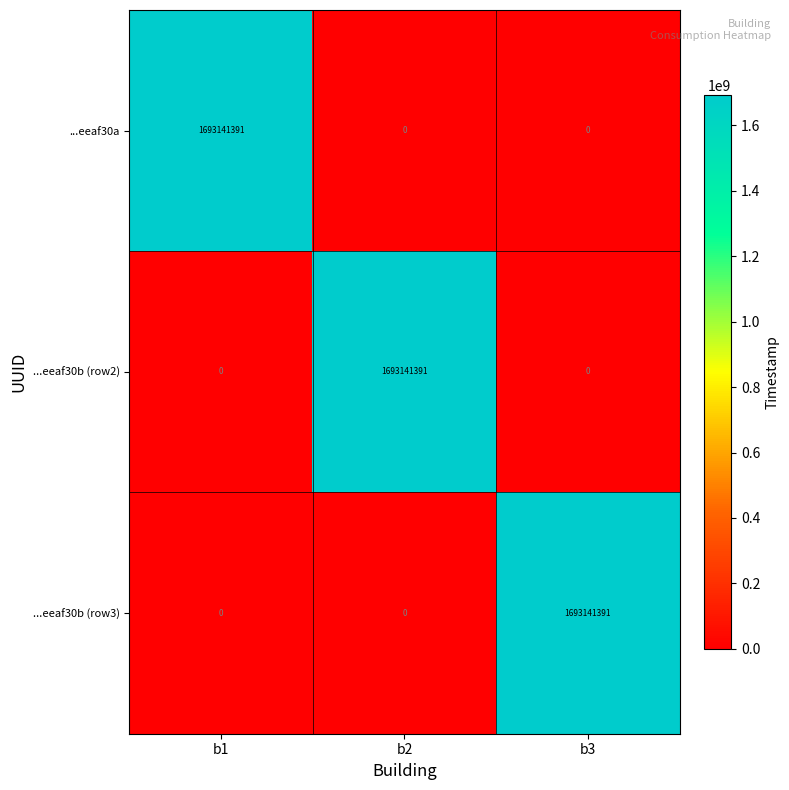

The value of ...eeaf30a at b2 is -601112647. True or false?

False